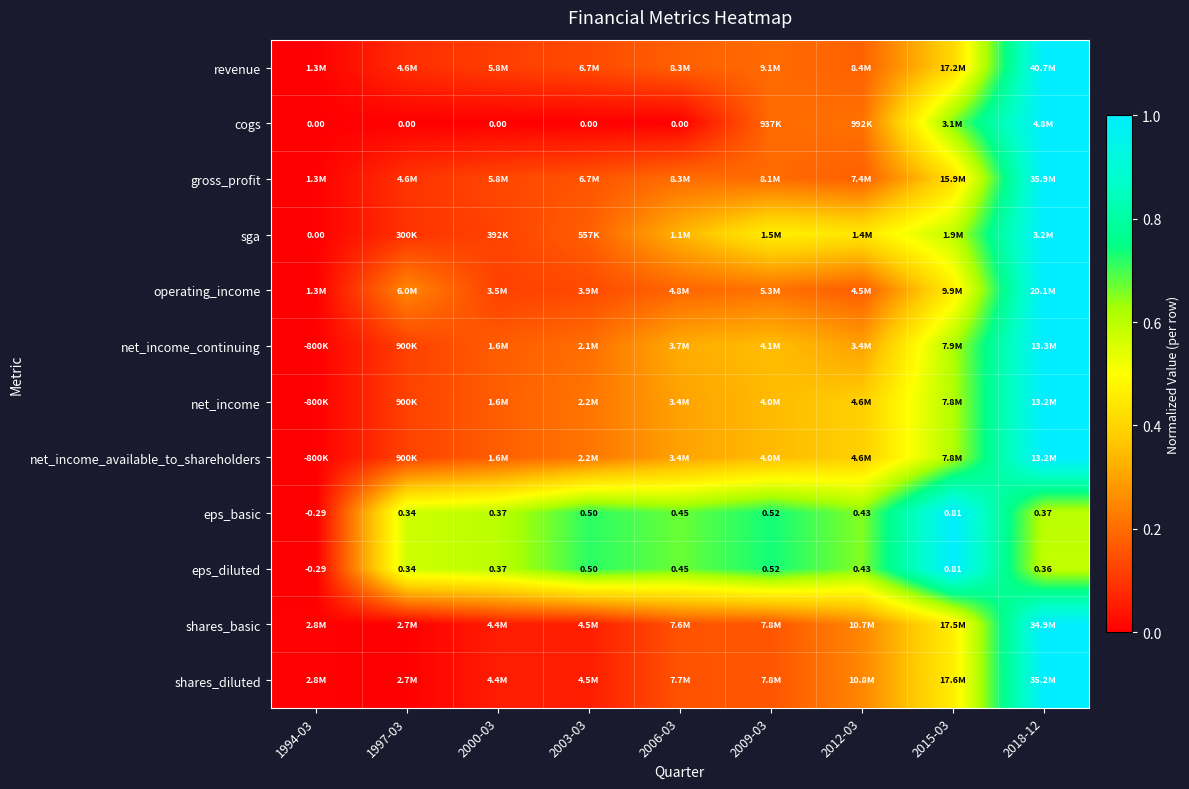

Is the value of cogs at 2006-03 greater than the value of eps_basic at 2000-03?

No